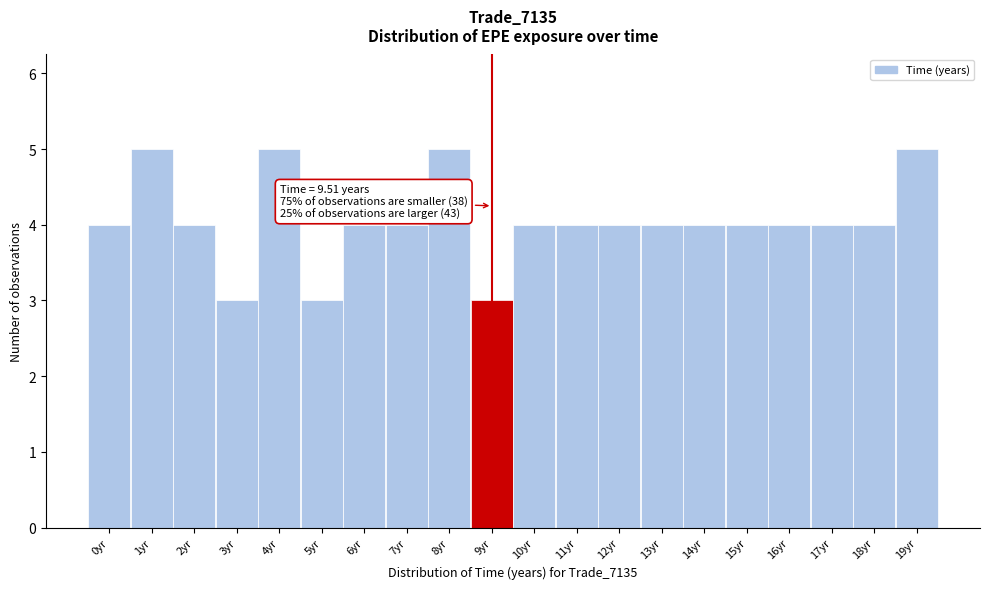

Reading right to left, what are all the values shown in this chart?

19yr=5	18yr=4	17yr=4	16yr=4	15yr=4	14yr=4	13yr=4	12yr=4	11yr=4	10yr=4	9yr=3	8yr=5	7yr=4	6yr=4	5yr=3	4yr=5	3yr=3	2yr=4	1yr=5	0yr=4